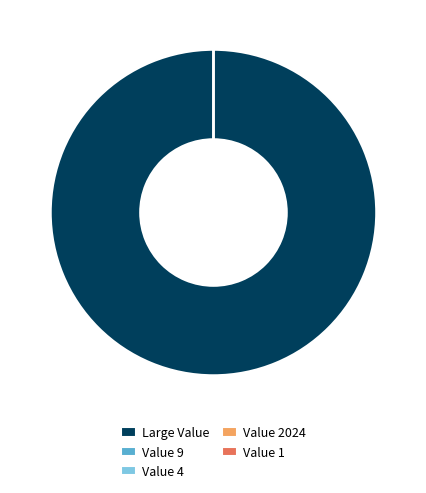

The 1 slice represents 0% of the pie. True or false?

True